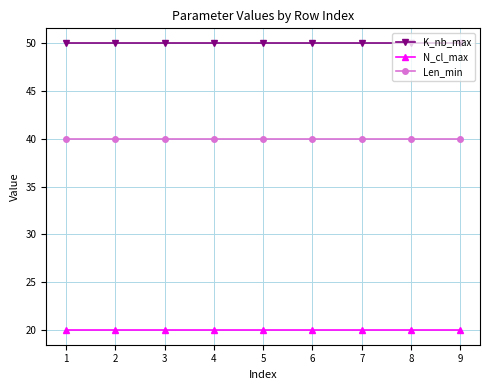

Reading right to left, transcribe all the data shown in this chart.

K_nb_max: 50	50	50	50	50	50	50	50	50
N_cl_max: 20	20	20	20	20	20	20	20	20
Len_min: 40	40	40	40	40	40	40	40	40